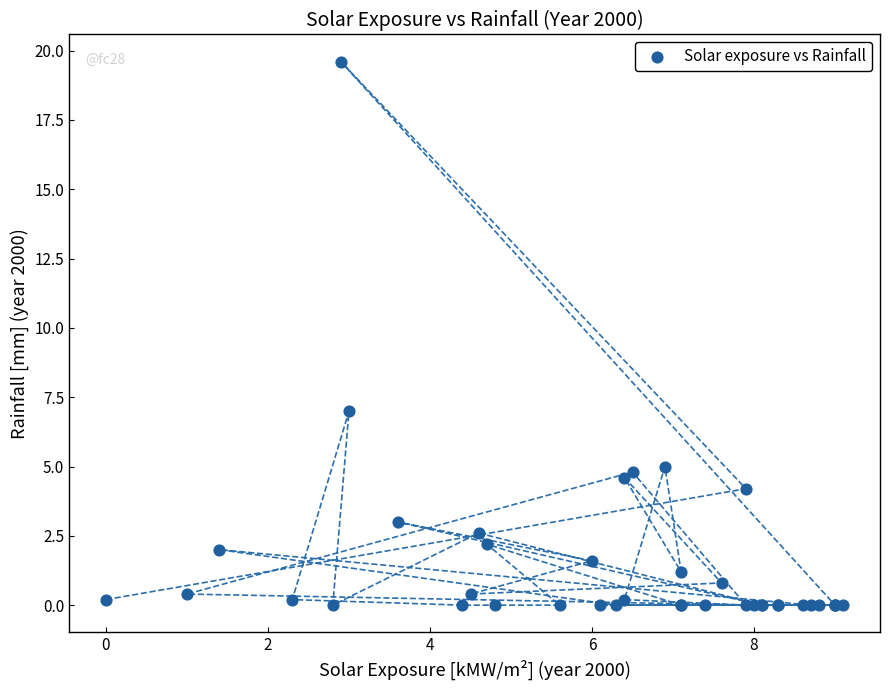

What Y value in the scatter plot is closest to 9?

7.0